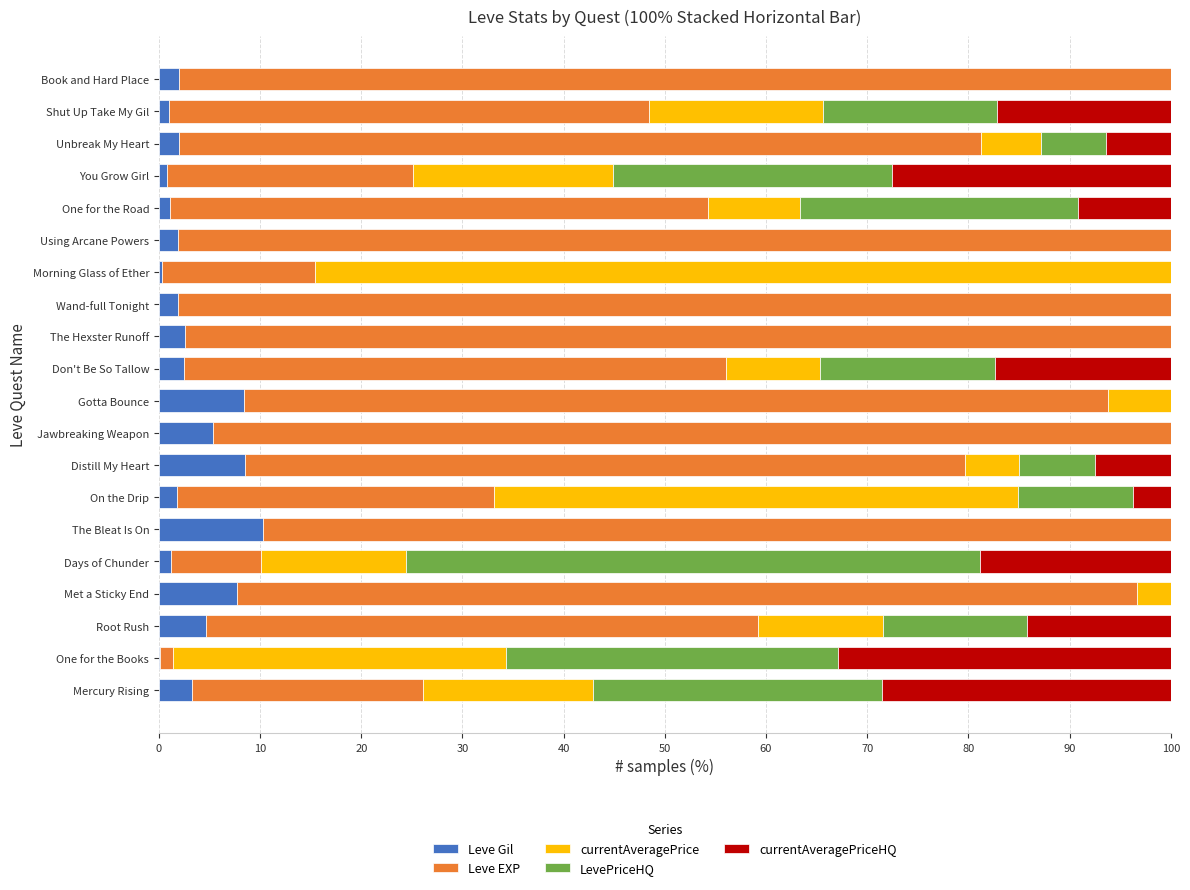

What is the total value across all series at The Bleat Is On?

100.0